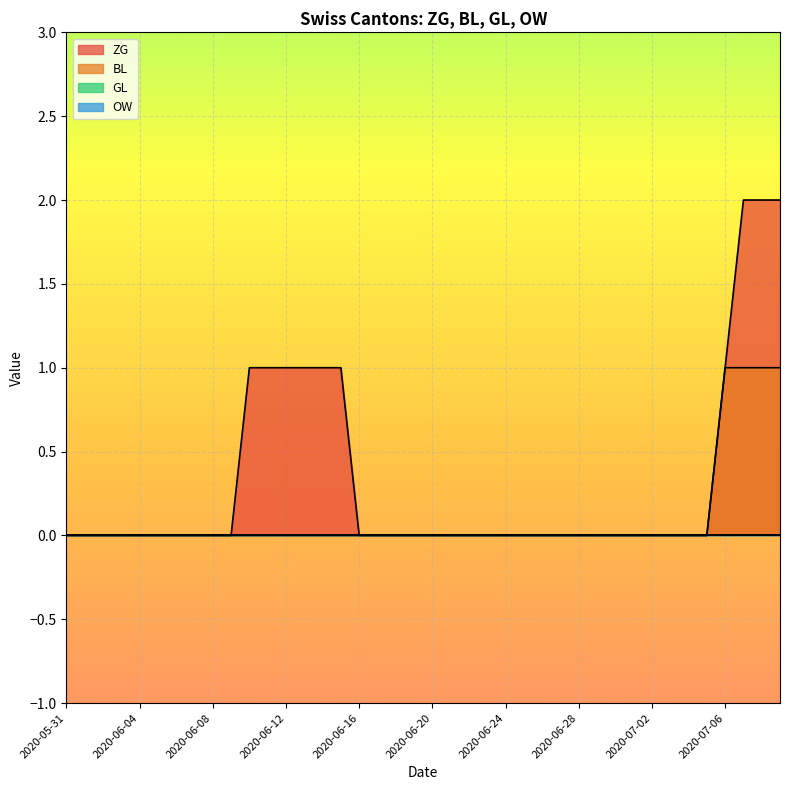

The value of BL at 2020-06-28 is -1. True or false?

False